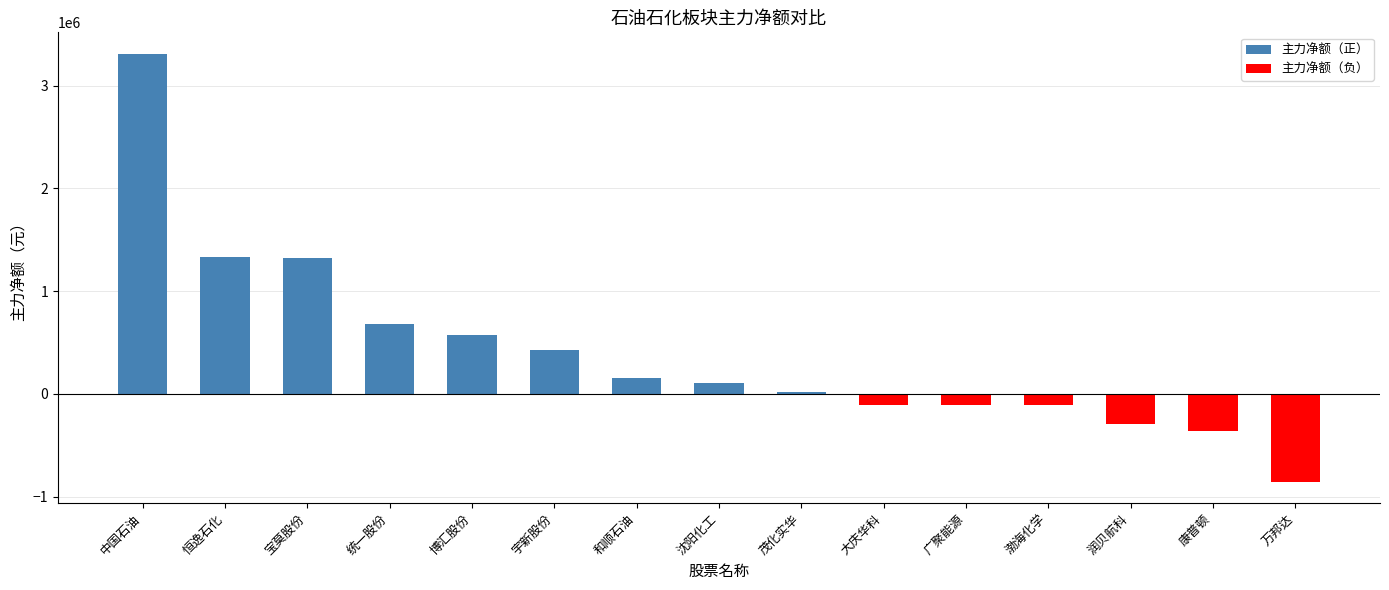

What is the label of the 9th bar from the right?

和顺石油